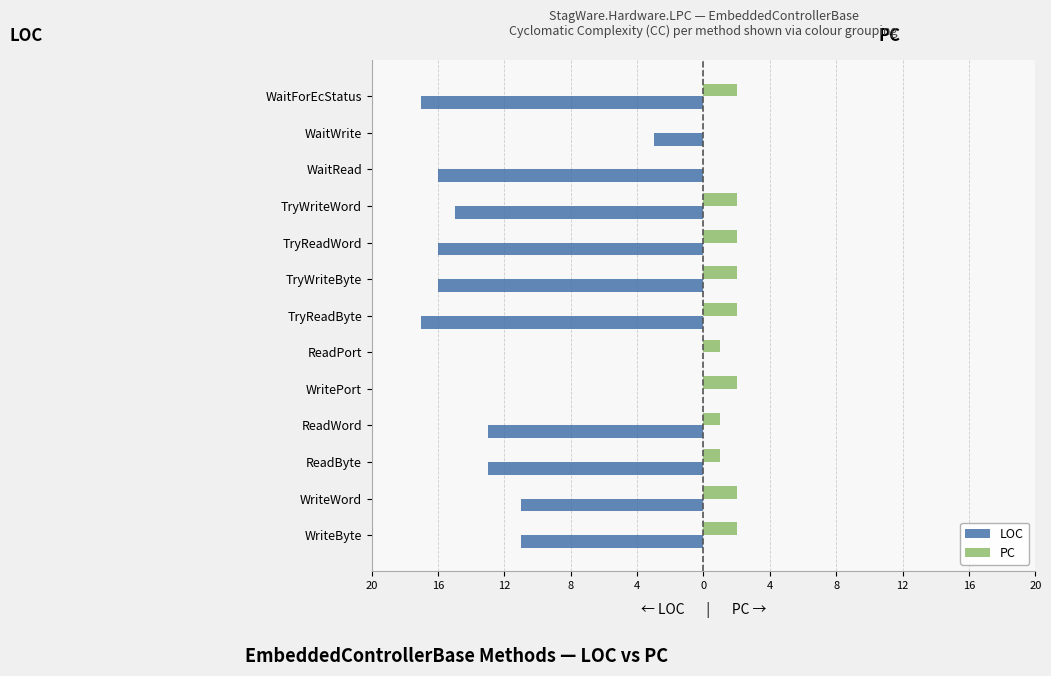

What are all the series names shown in the legend?

LOC, PC